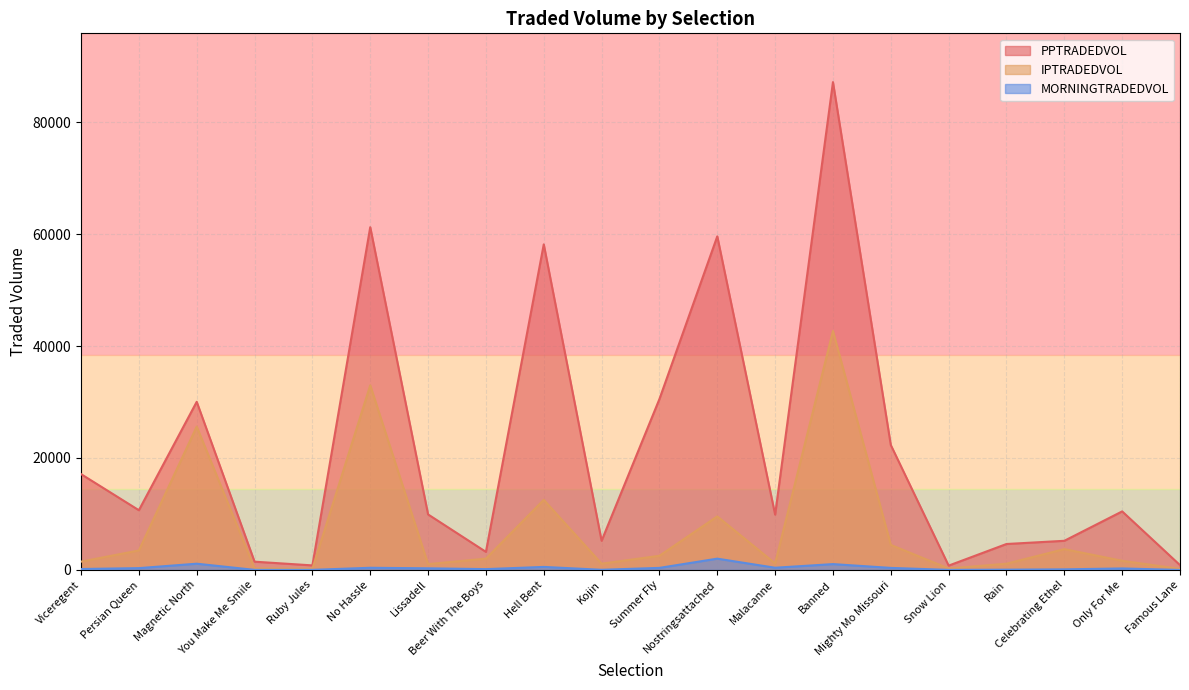

At which category does MORNINGTRADEDVOL reach its first local valley?

You Make Me Smile